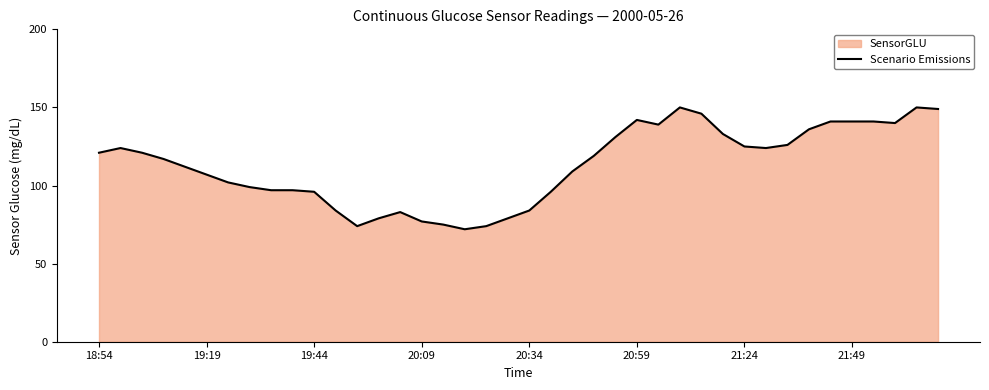

What is the minimum value shown in the chart?

72